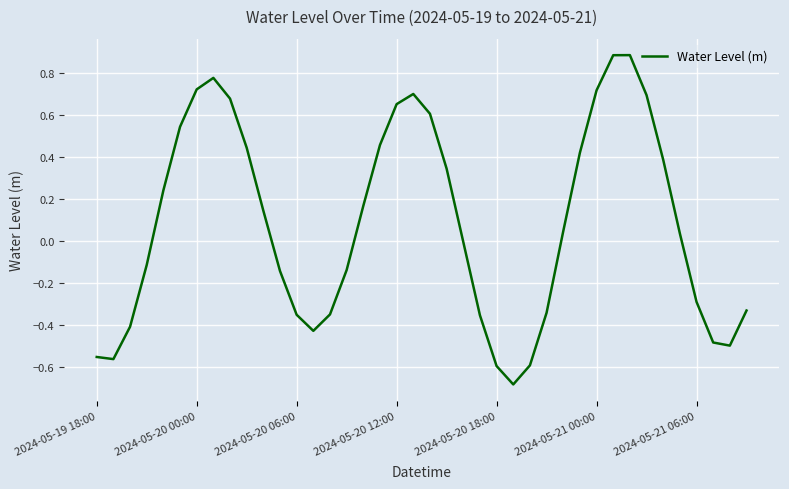

What is the difference between the maximum and minimum values?

1.6